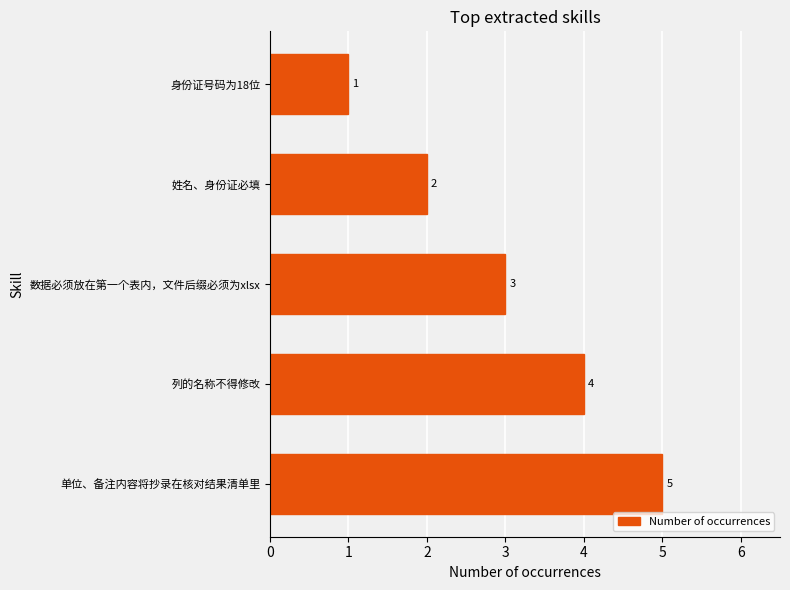

The value at 身份证号码为18位 is 2. True or false?

False